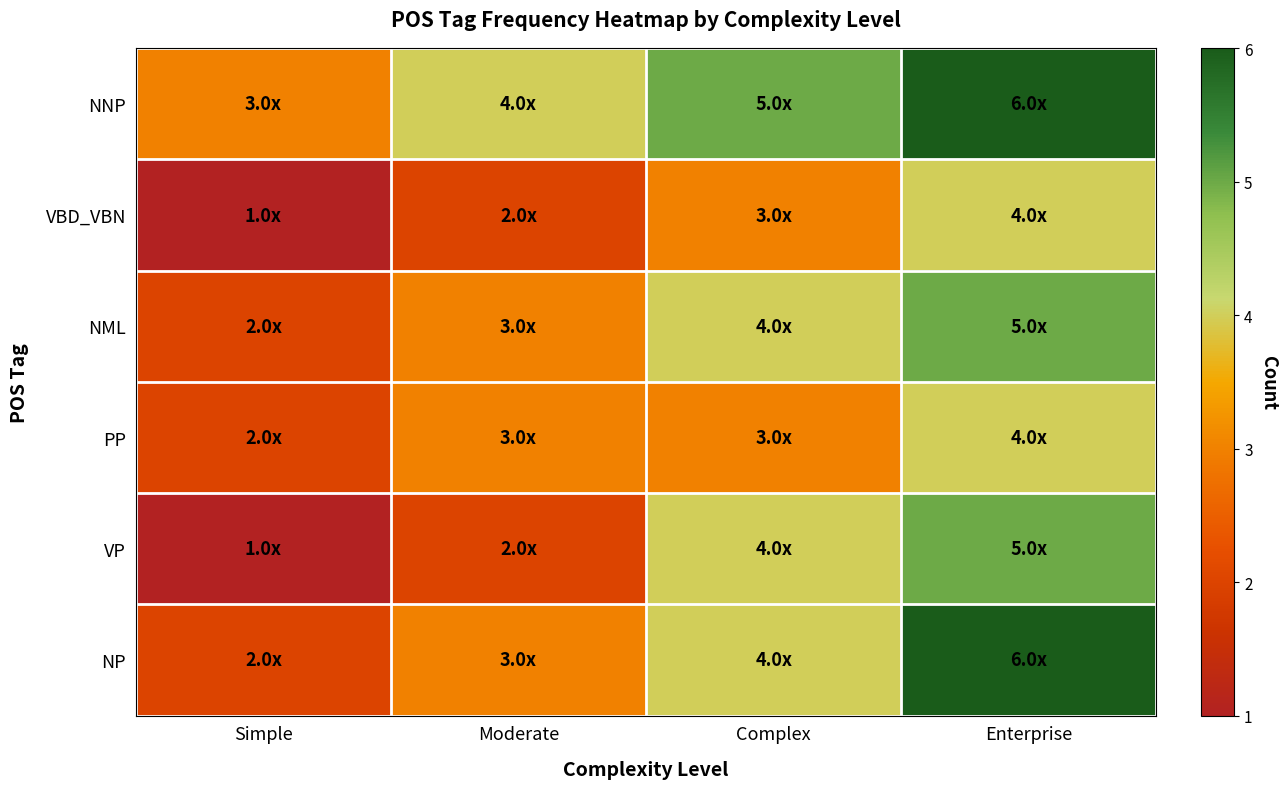

At which category is the sum across all series the highest?

Enterprise